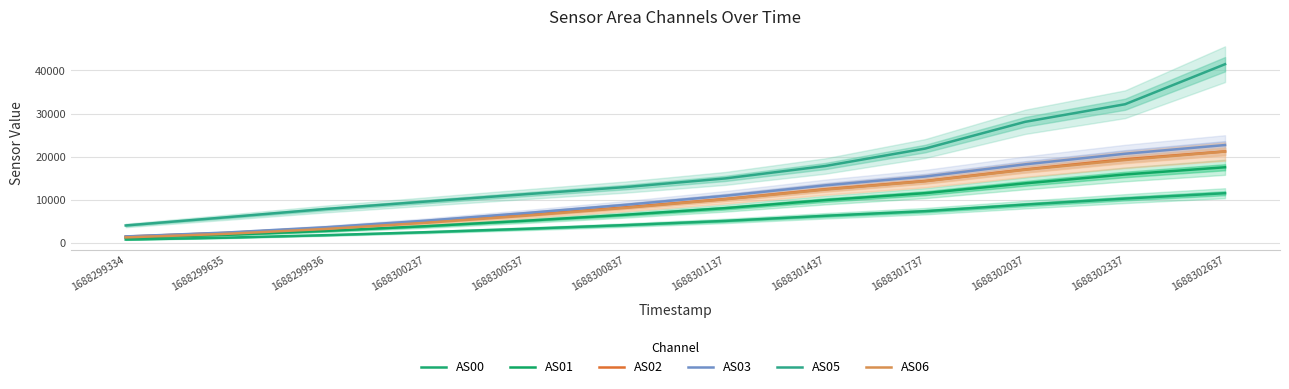

Reading left to right, extract all data points from this chart.

AS00: 817	1252	1832	2520	3306	4170	5137	6316	7388	8907	10297	11546
AS01: 1248	1911	2816	3911	5172	6556	8094	9947	11560	13832	15885	17556
AS02: 1515	2344	3489	4885	6501	8268	10199	12471	14379	17052	19417	21219
AS03: 1540	2428	3663	5184	6942	8857	10953	13360	15407	18234	20687	22700
AS05: 4080	5961	7888	9610	11311	12963	14971	17842	21888	28074	32147	41414
AS06: 1317	2128	3270	4686	6330	8142	10138	12382	14308	16970	19234	21195